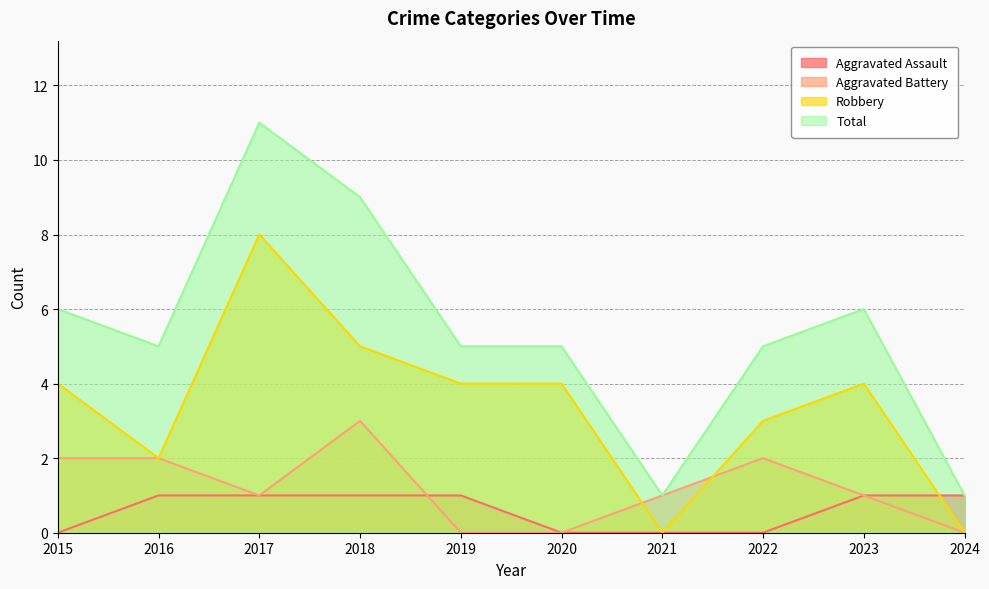

How many lines are shown in the chart?

4